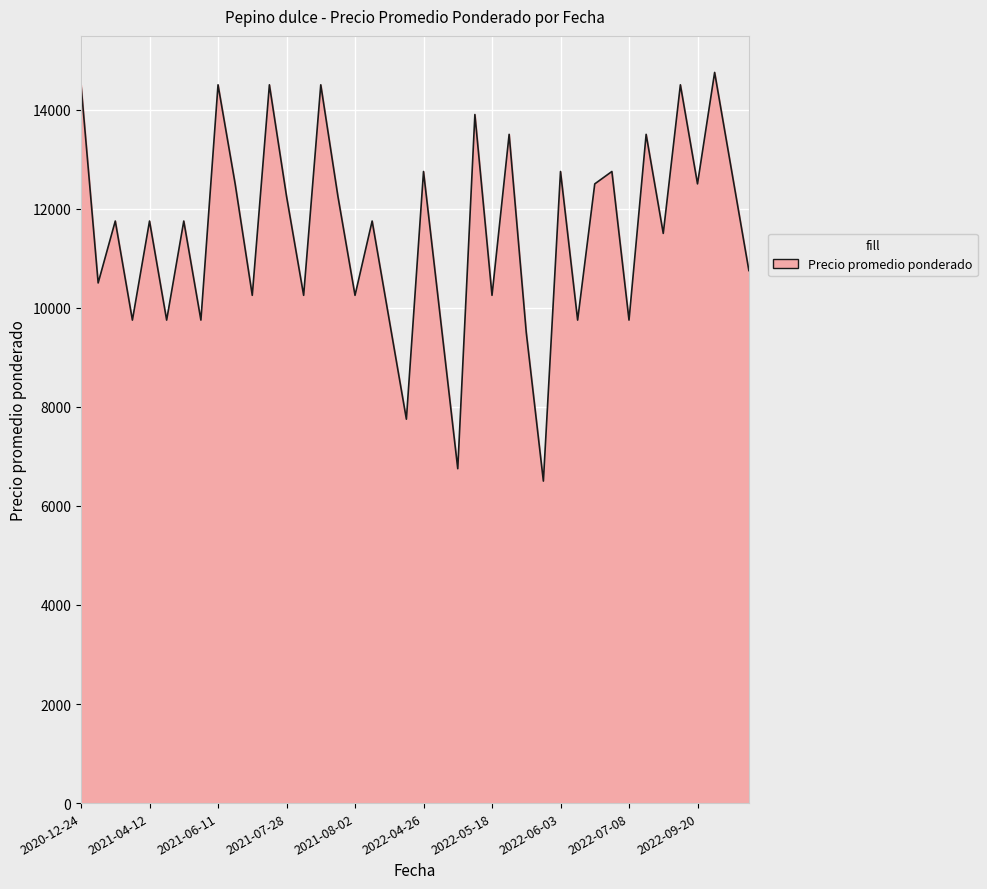

What is the average value?

11516